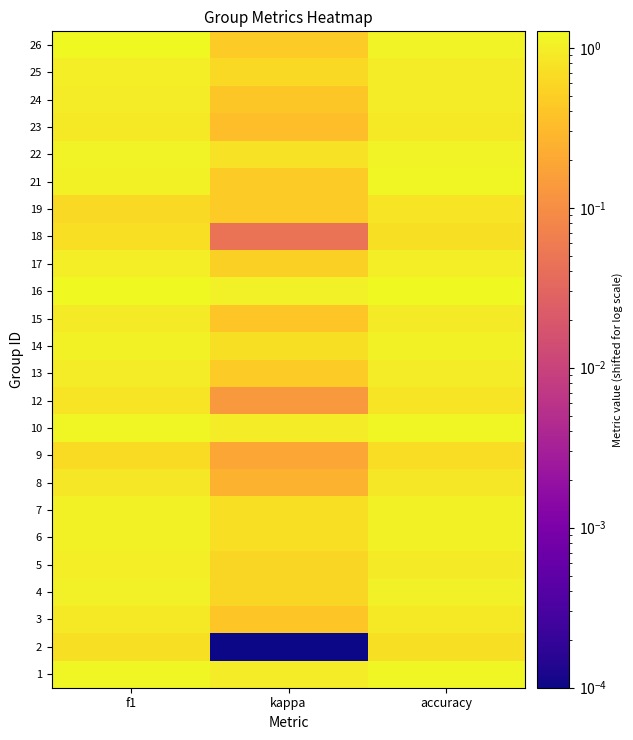

Reading left to right, transcribe all the data shown in this chart.

1: f1=1.2	kappa=1.0	accuracy=1.2
2: f1=0.7	kappa=0.0	accuracy=0.7
3: f1=0.9	kappa=0.4	accuracy=0.9
4: f1=1.0	kappa=0.6	accuracy=1.0
5: f1=1.0	kappa=0.6	accuracy=0.9
6: f1=1.1	kappa=0.7	accuracy=1.1
7: f1=1.1	kappa=0.7	accuracy=1.1
8: f1=0.9	kappa=0.3	accuracy=0.9
9: f1=0.7	kappa=0.2	accuracy=0.7
10: f1=1.2	kappa=1.0	accuracy=1.2
12: f1=0.8	kappa=0.1	accuracy=0.8
13: f1=1.0	kappa=0.5	accuracy=1.0
14: f1=1.1	kappa=0.7	accuracy=1.1
15: f1=0.9	kappa=0.4	accuracy=0.9
16: f1=1.2	kappa=1.0	accuracy=1.2
17: f1=1.0	kappa=0.5	accuracy=1.0
18: f1=0.7	kappa=0.0	accuracy=0.7
19: f1=0.6	kappa=0.5	accuracy=0.8
21: f1=1.1	kappa=0.5	accuracy=1.2
22: f1=1.1	kappa=0.8	accuracy=1.1
23: f1=0.9	kappa=0.3	accuracy=0.9
24: f1=1.0	kappa=0.4	accuracy=0.9
25: f1=1.0	kappa=0.6	accuracy=1.0
26: f1=1.3	kappa=0.5	accuracy=1.1